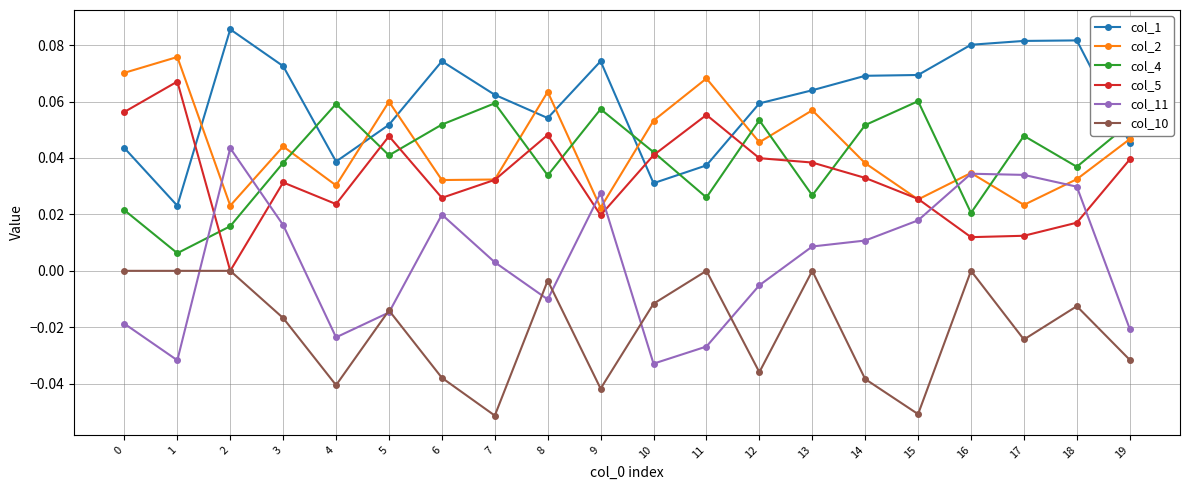

True or false: col_1 and col_11 cross at least once.

False